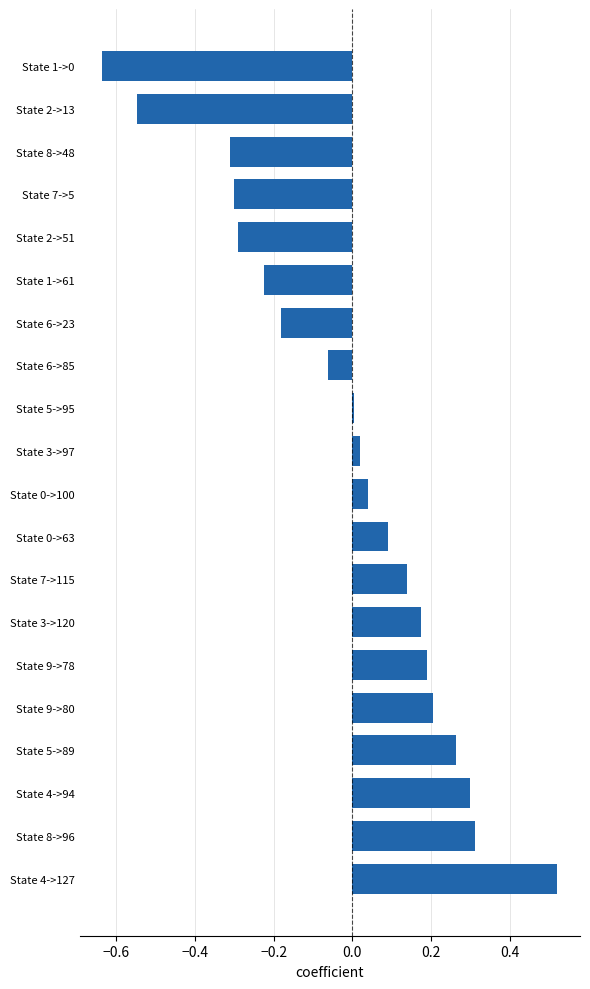

At which category does the chart reach its peak across all series?

State 4->127